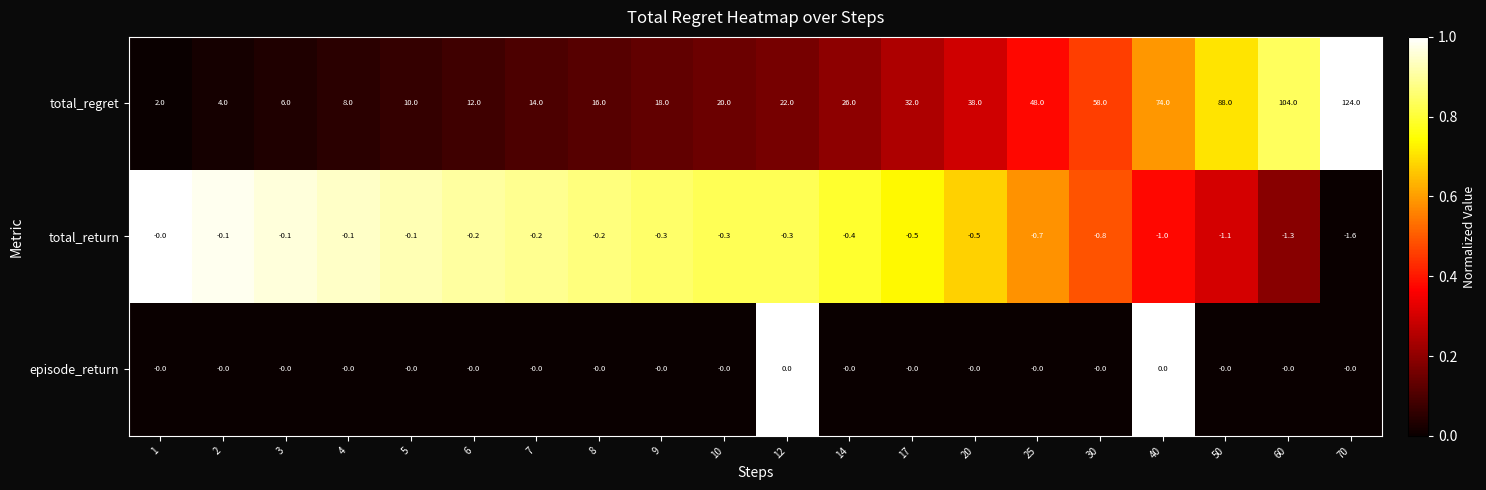

Count the number of data series in this chart.

3